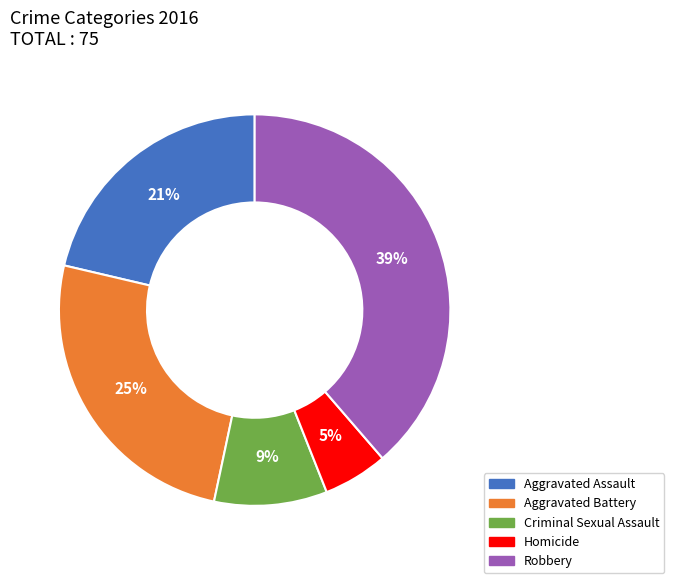

Is it true that Robbery is 30% of the pie?

False